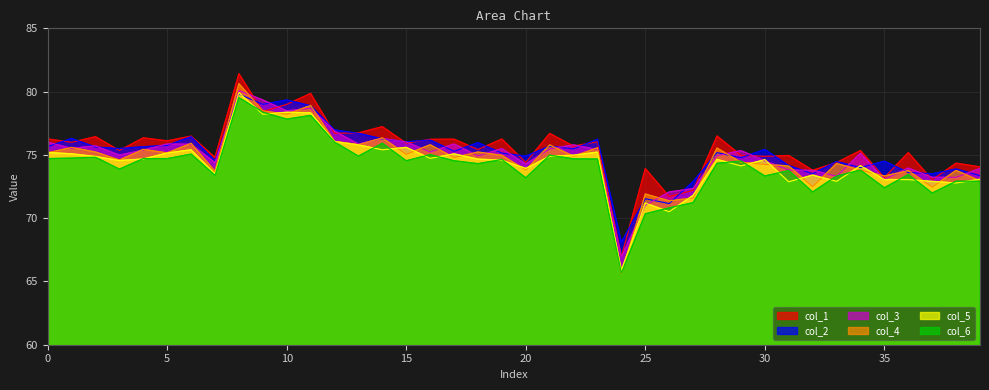

What is the value of the col_6 point at the 12th from the left?

78.1